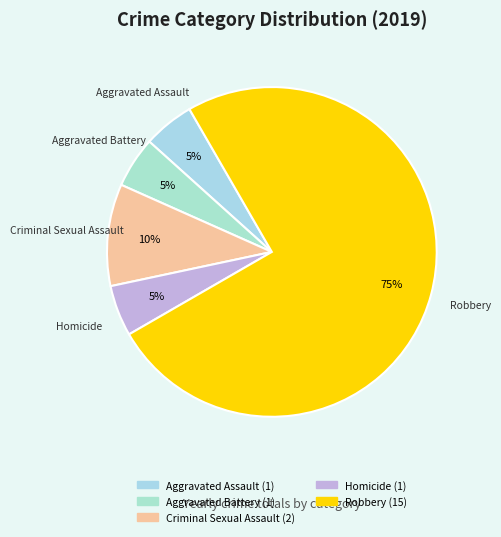

What is the largest slice in the pie chart?

Robbery